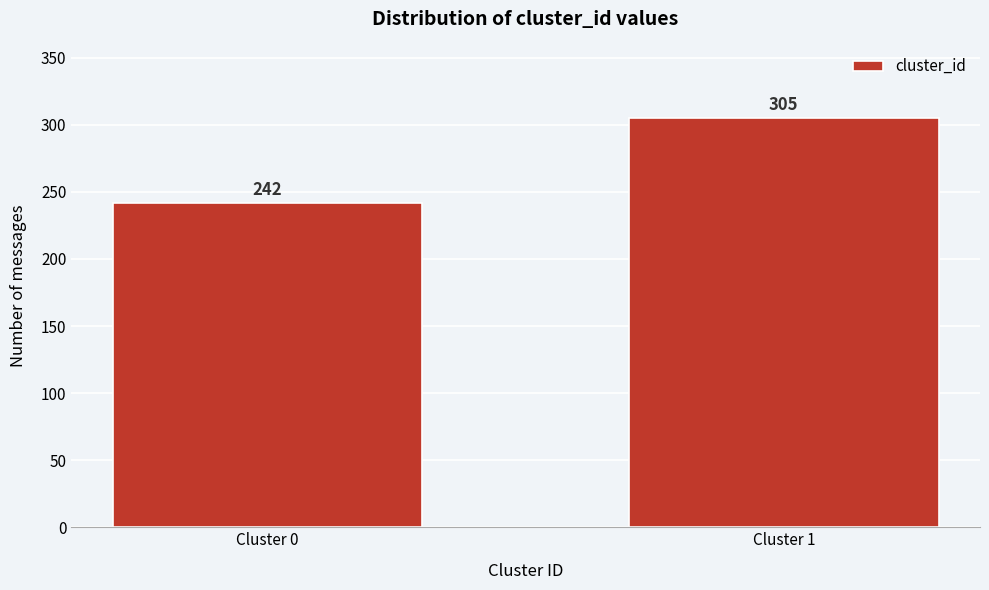

Reading left to right, transcribe all the data shown in this chart.

Cluster 0=242	Cluster 1=305